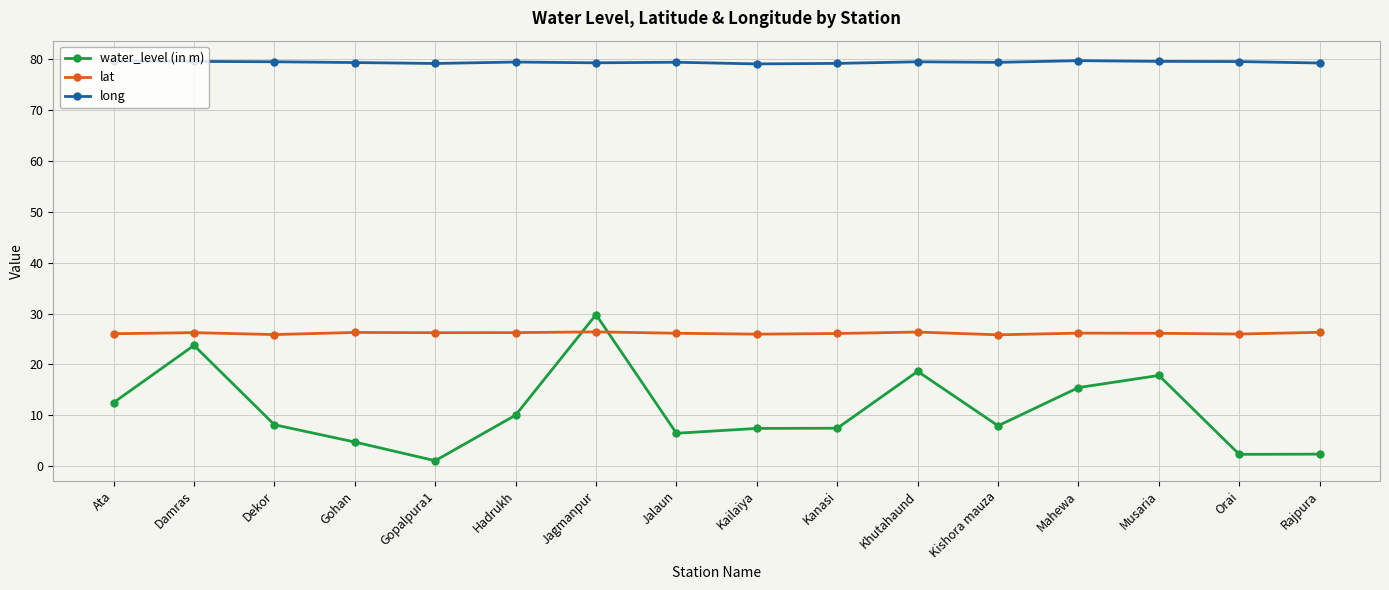

What is the difference between the second highest and minimum values in the lat series?

0.5